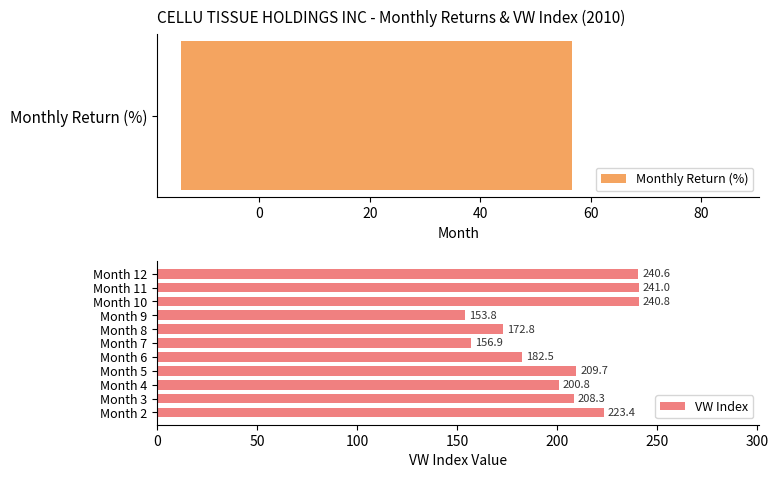

Where is VW Index nearest to the value 197?

Month 4